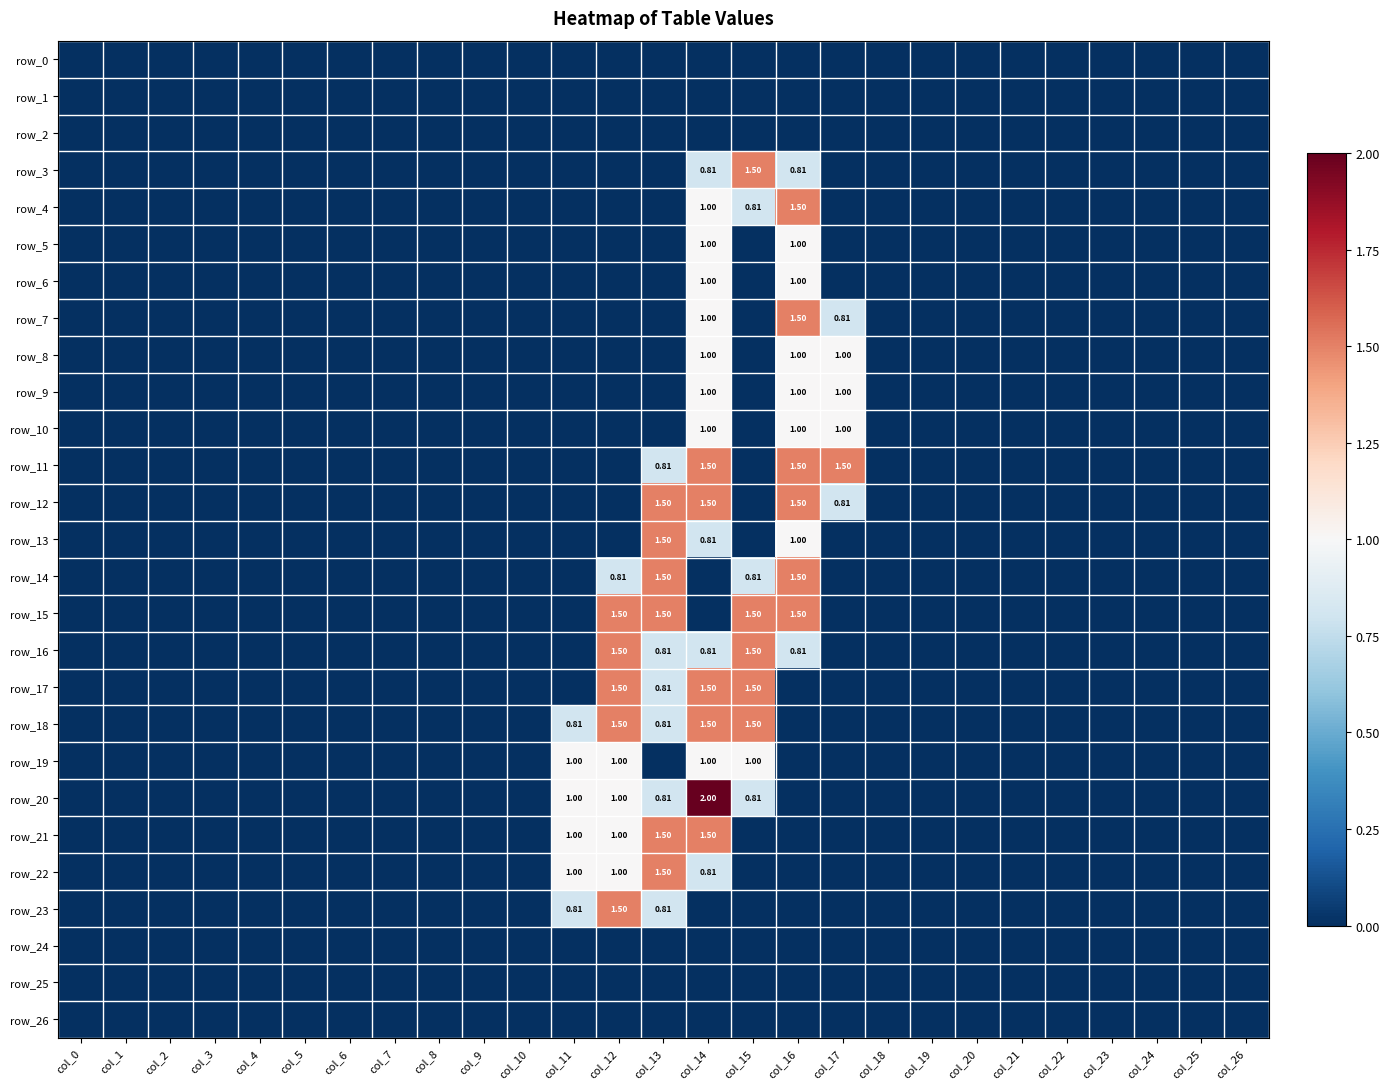

Rank the series at col_1 from lowest to highest value.

row_0, row_1, row_2, row_3, row_4, row_5, row_6, row_7, row_8, row_9, row_10, row_11, row_12, row_13, row_14, row_15, row_16, row_17, row_18, row_19, row_20, row_21, row_22, row_23, row_24, row_25, row_26